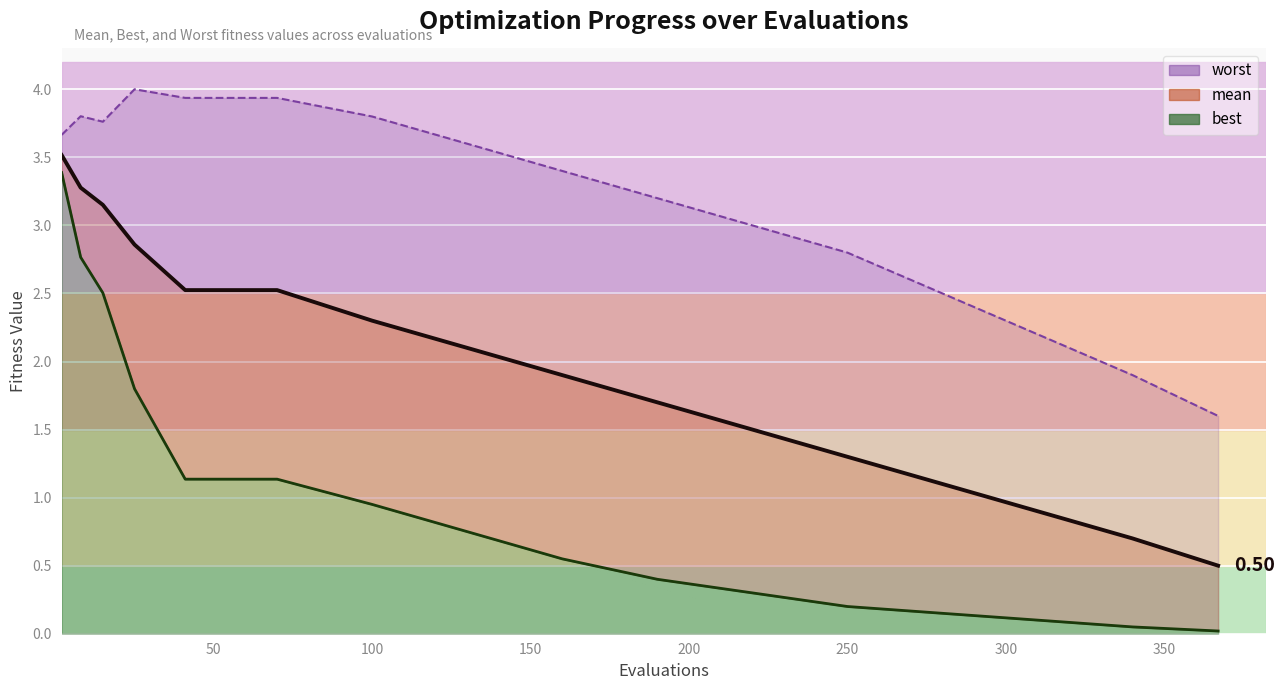

What is the value of the best point at the 13th from the left?

0.1